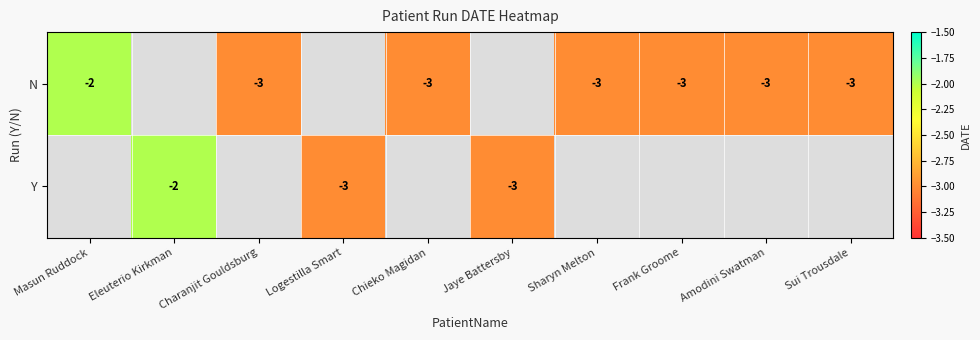

How many series are shown in this chart?

2